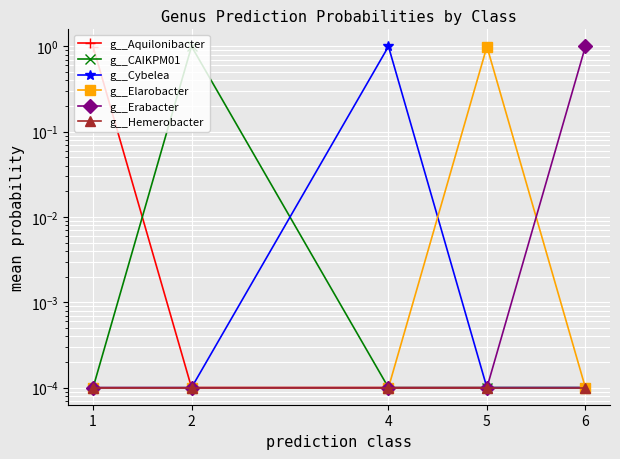

True or false: g__CAIKPM01 and g__Hemerobacter intersect in this chart.

False